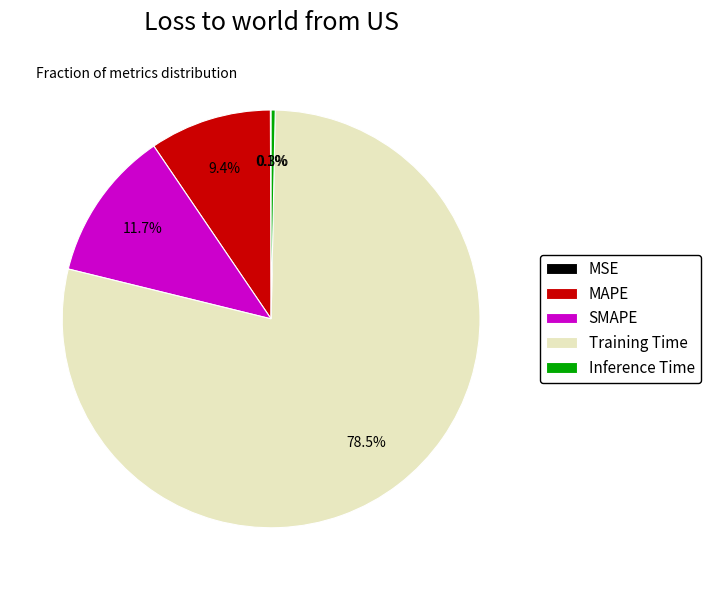

To the nearest percent, what is the difference between the largest and smallest slice percentages?

78%